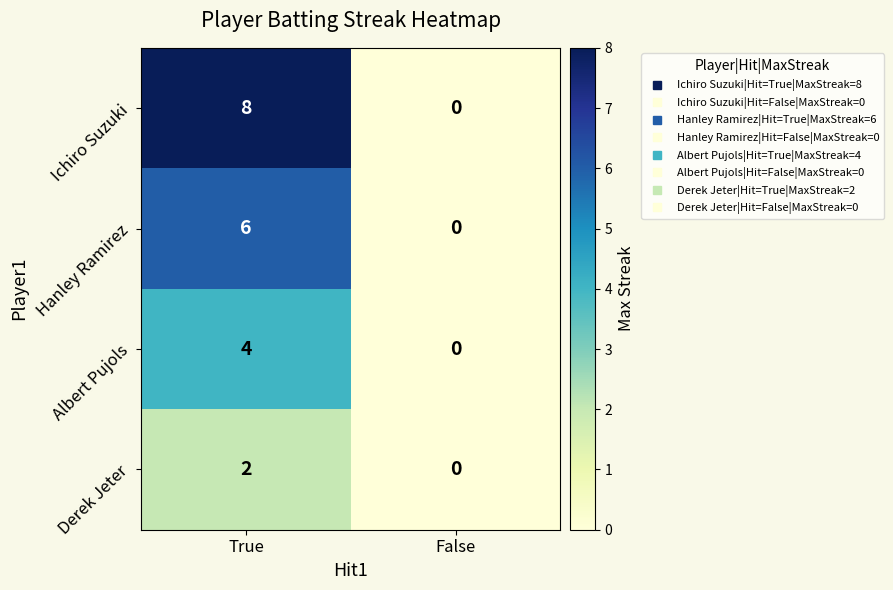

The value of Albert Pujols at True is 1. True or false?

False